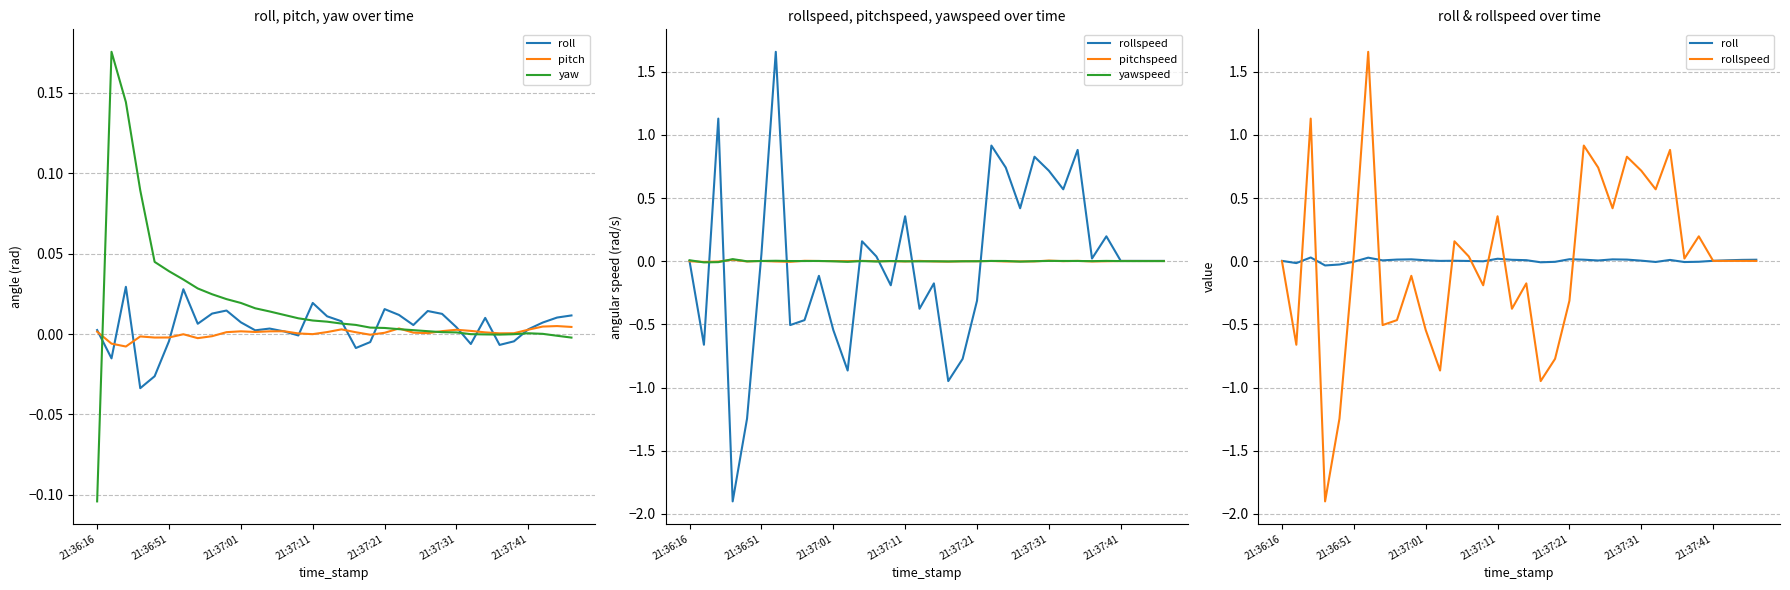

True or false: pitch has a value of 0.0 at 17.

False